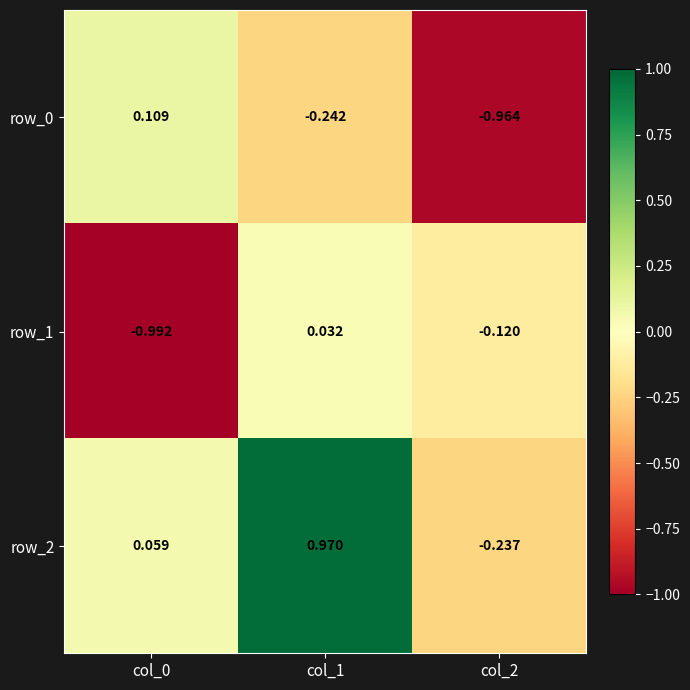

Is the value of row_1 at col_0 greater than the value of row_2 at col_1?

No